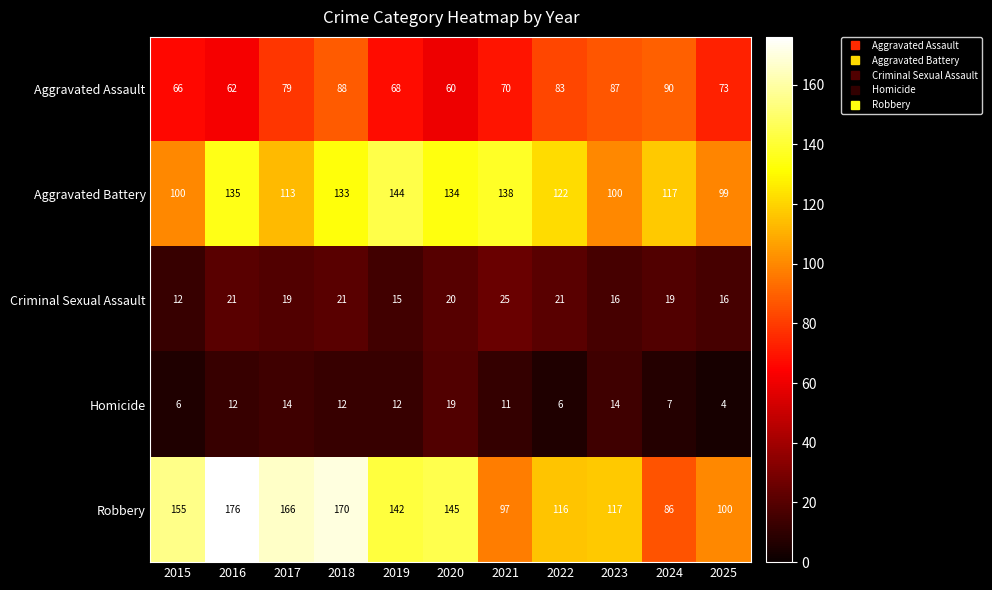

What is the difference between the maximum and minimum values in the Homicide series?

15